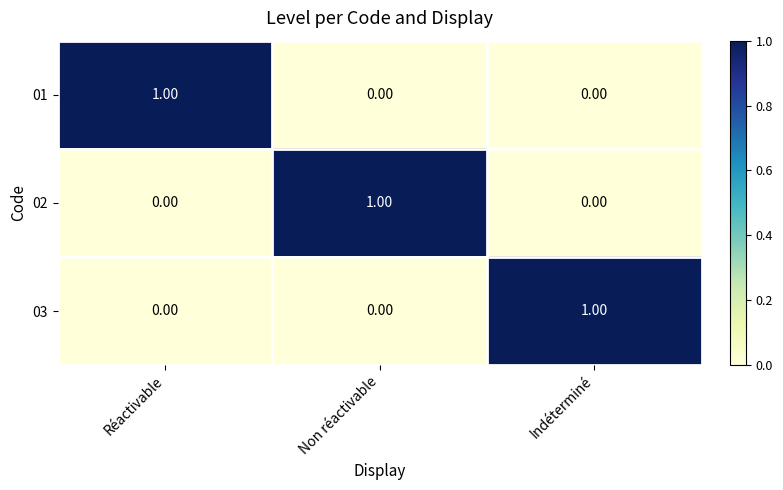

Is the value of 03 at Indéterminé greater than the value of 01 at Non réactivable?

Yes